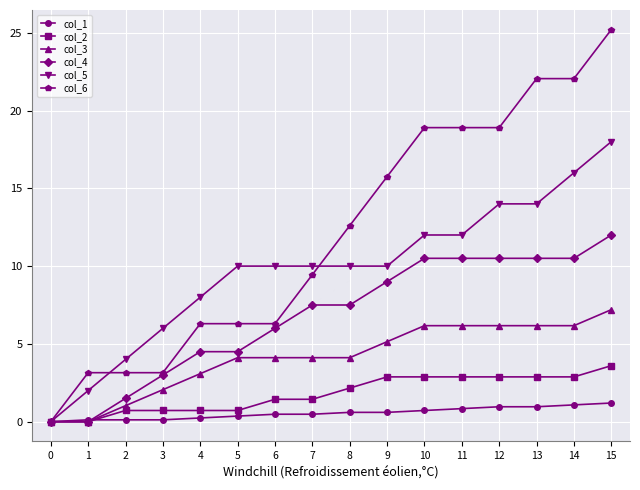

What is the maximum value for col_4?

12.0